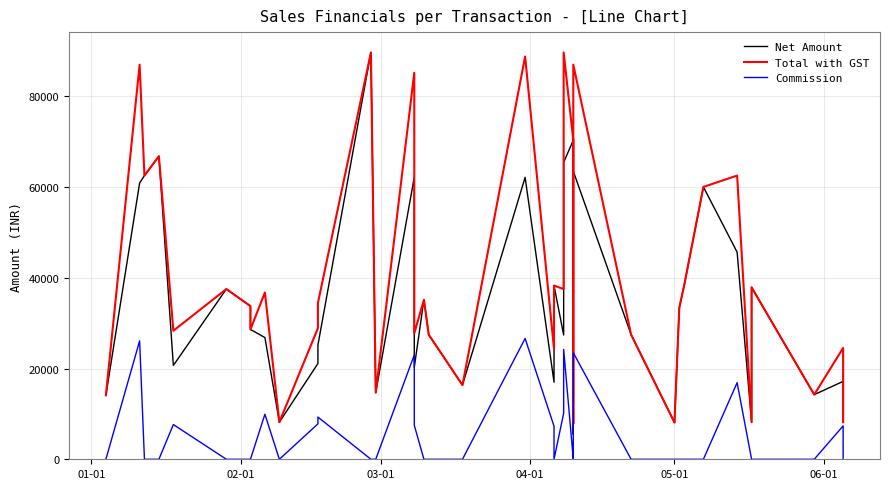

What is the difference between the maximum and minimum values in the Net Amount series?

84187.1